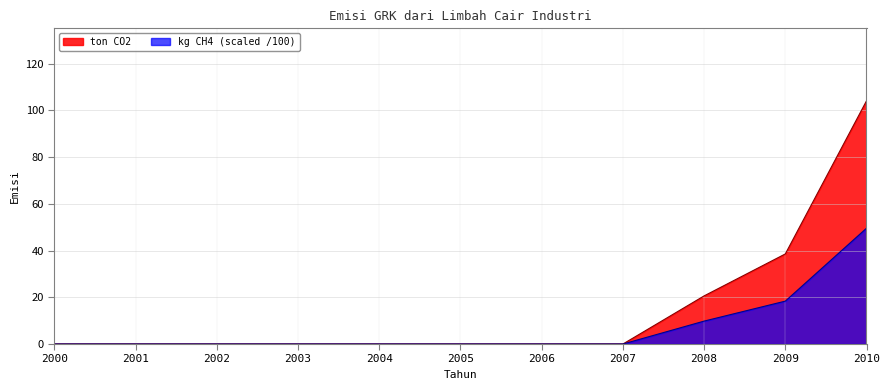

Which series has the widest spread of values?

ton CO2